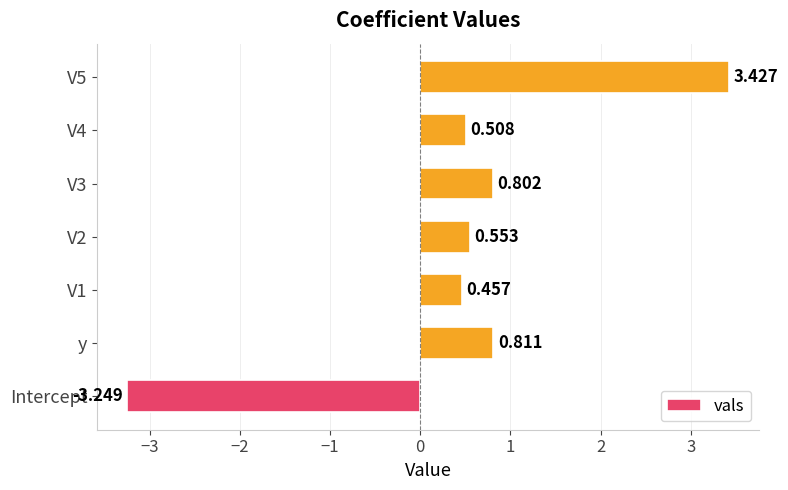

What is the maximum value shown in the chart?

3.4